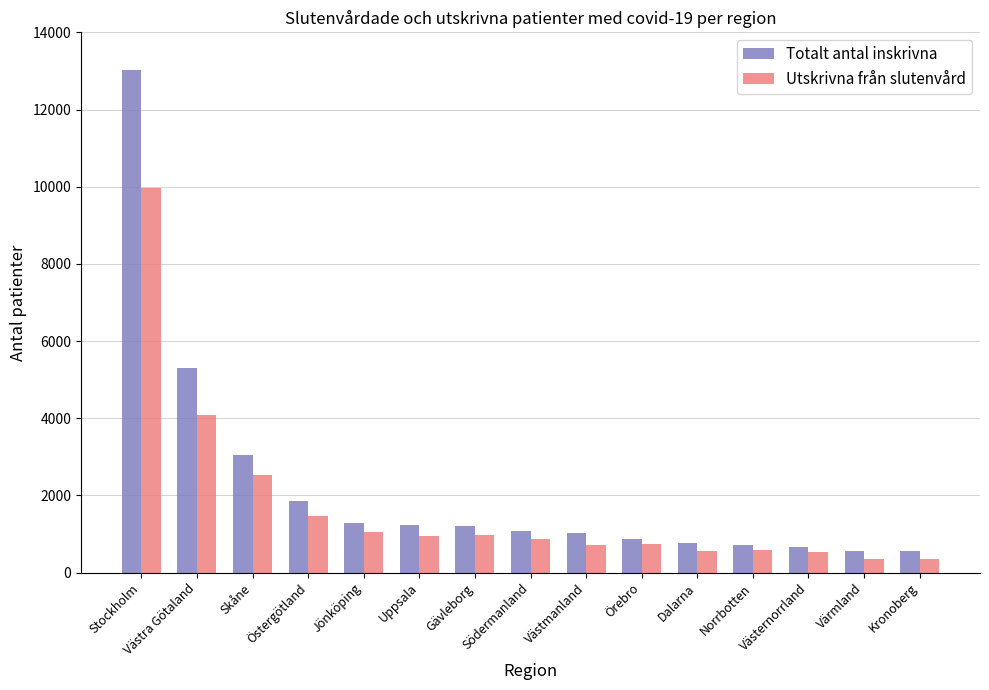

The Utskrivna från slutenvård series shows 1187 at Örebro. True or false?

False